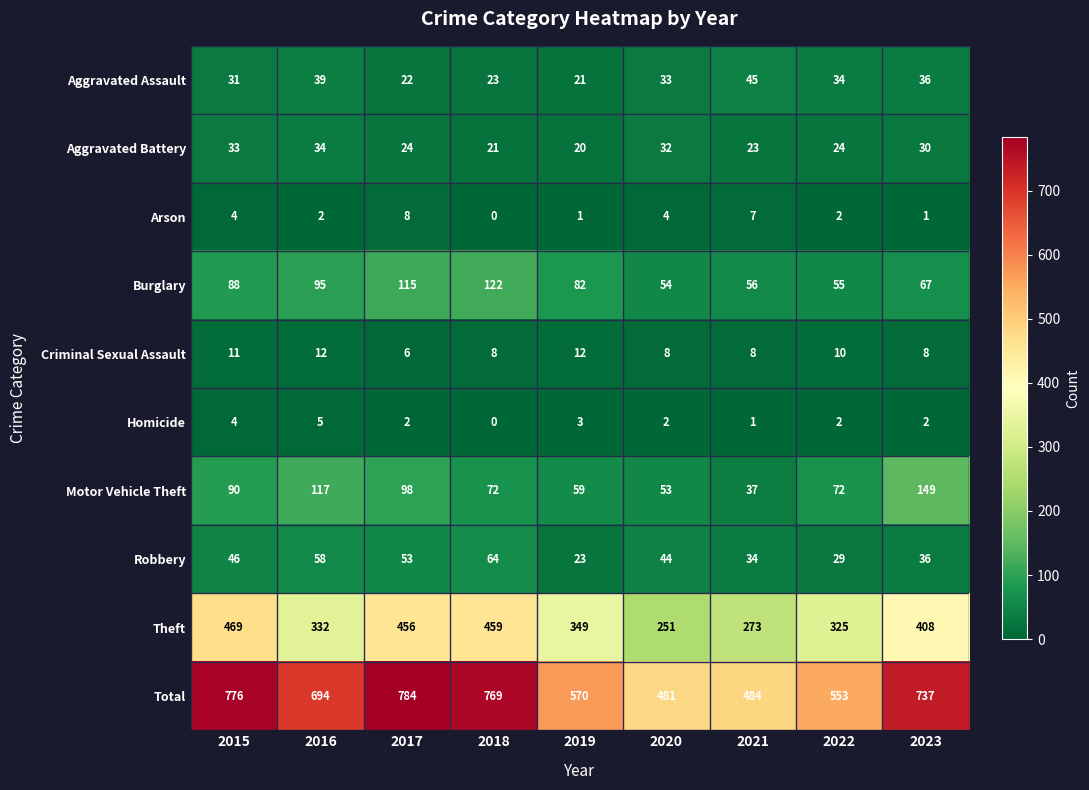

At 2016, list the series in order from largest to smallest.

Total, Theft, Motor Vehicle Theft, Burglary, Robbery, Aggravated Assault, Aggravated Battery, Criminal Sexual Assault, Homicide, Arson